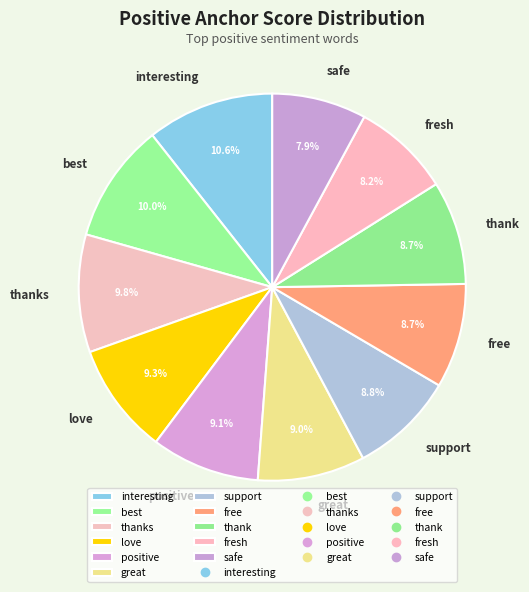

How many segments does this pie chart have?

11